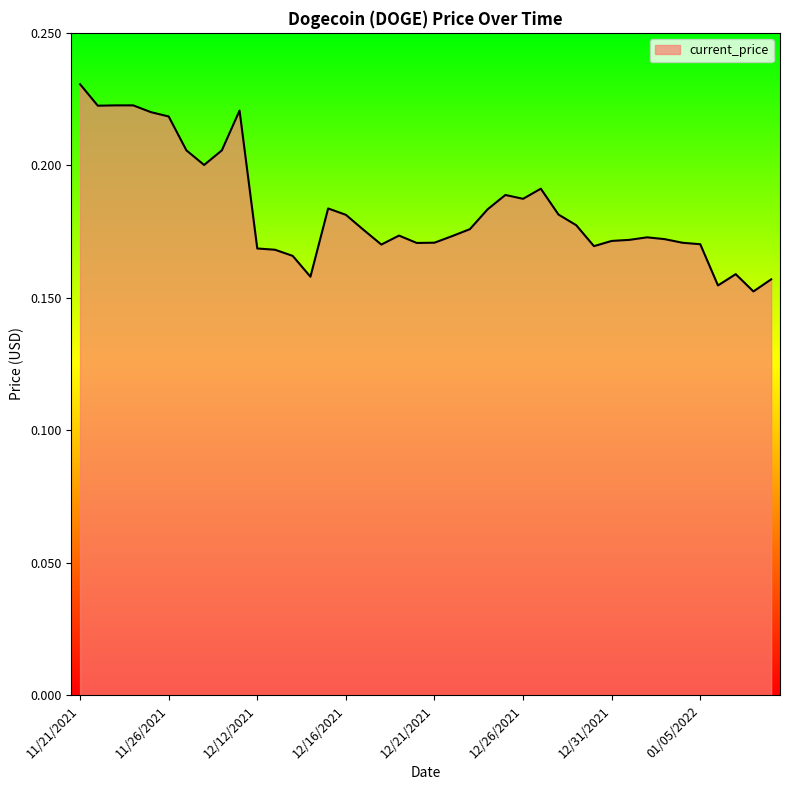

True or false: the data has more than 2 interior local peaks.

True